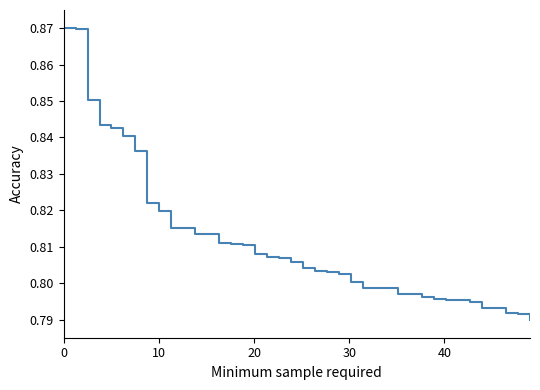

What is the greatest value displayed?

0.9